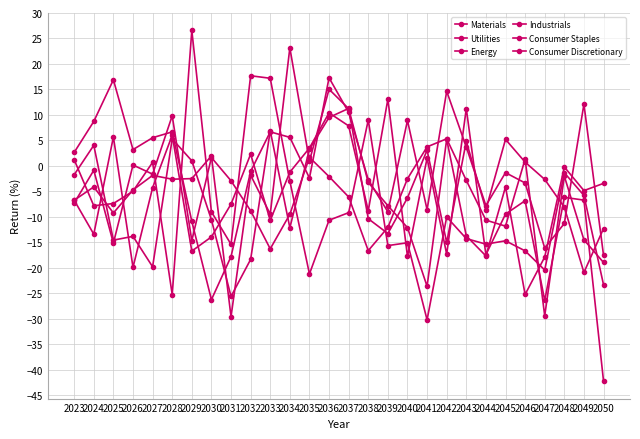

How many lines are shown in the chart?

6